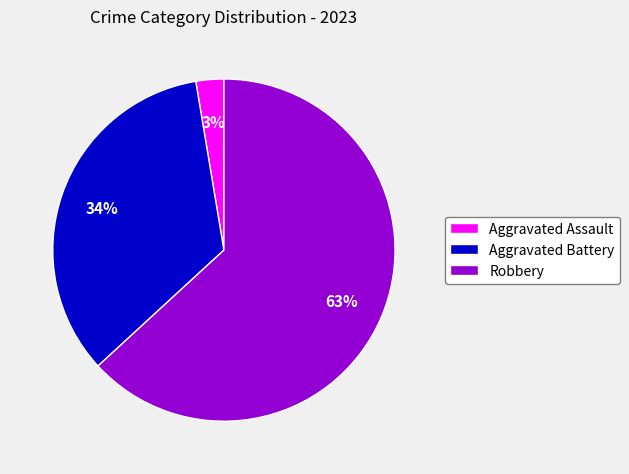

Which has a higher value, Aggravated Battery or Robbery?

Robbery